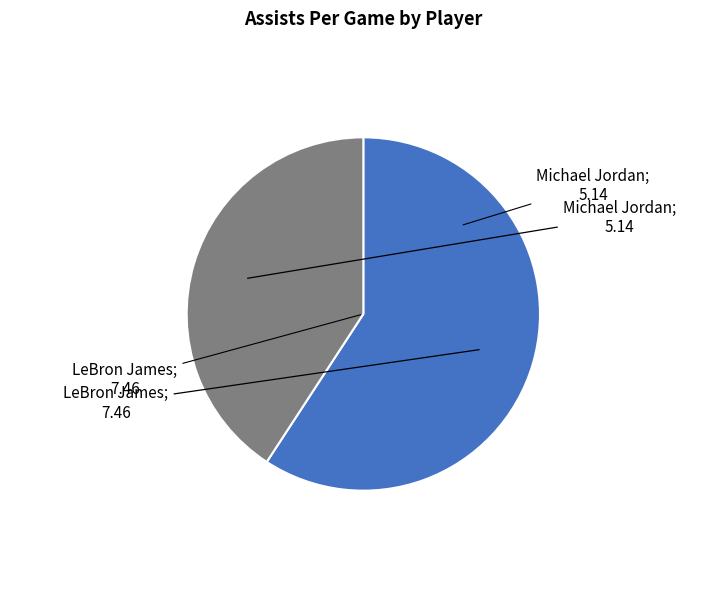

Is there any slice that represents more than half of the pie?

Yes